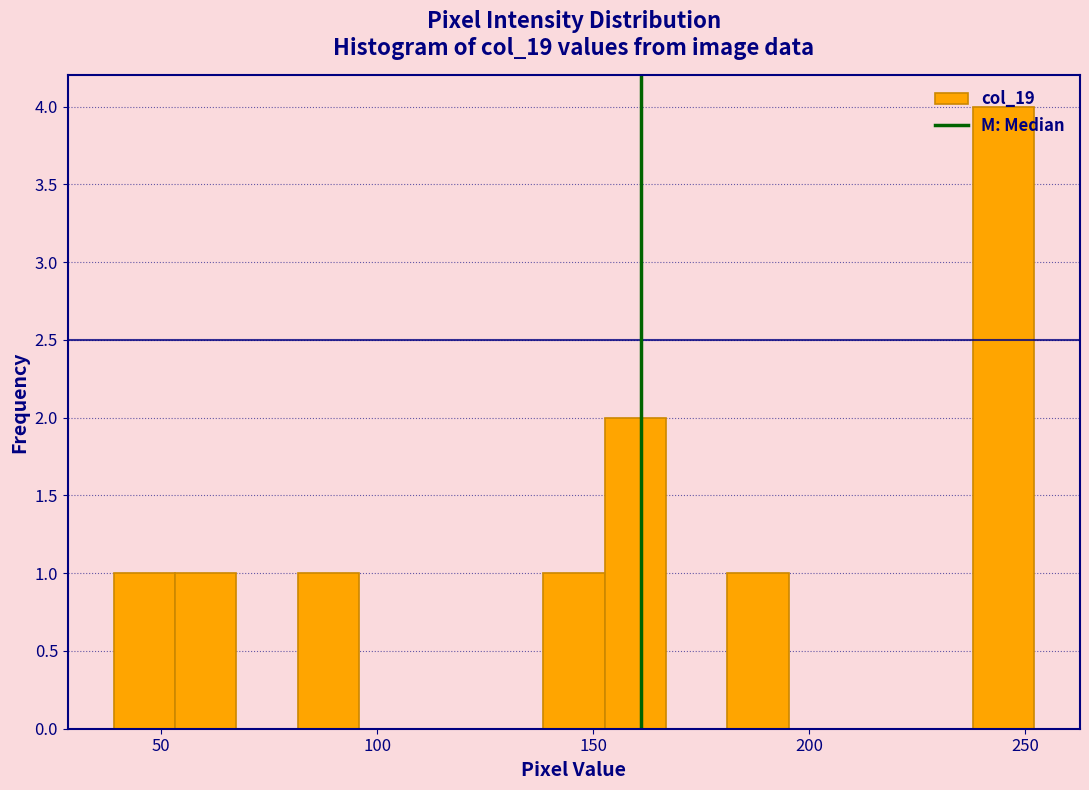

Read against the x-axis, roughly where is the centre of the tallest bar?

245